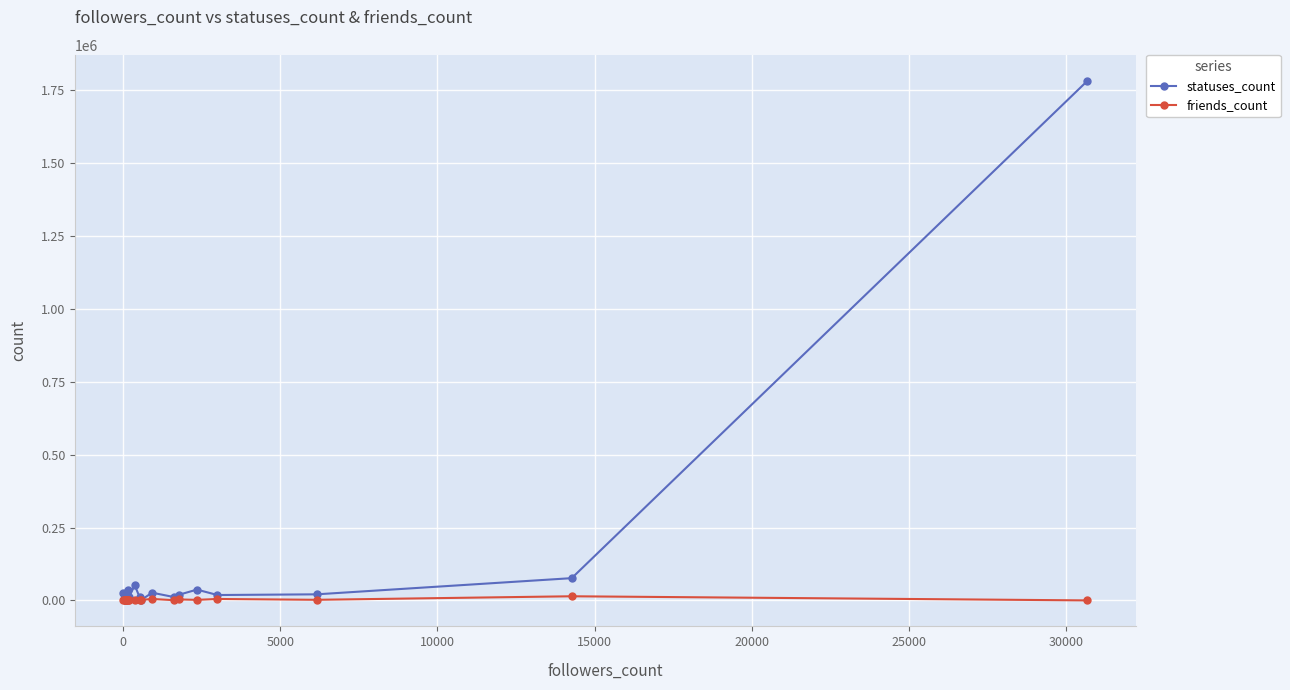

Which series has the widest spread of values?

statuses_count